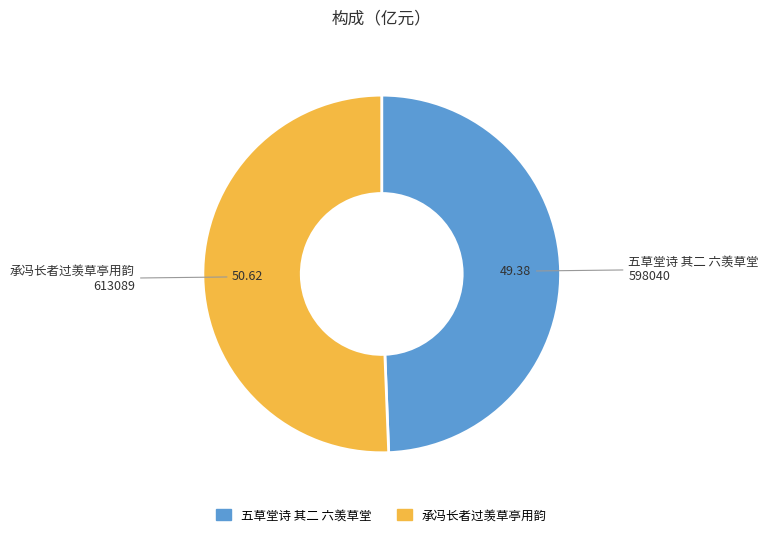

How many slices are in this pie chart?

2